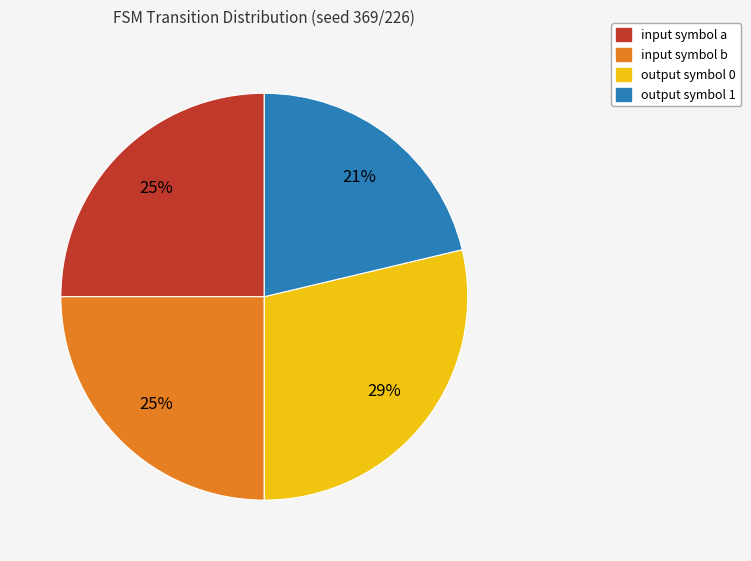

Is there a majority slice in this chart?

No